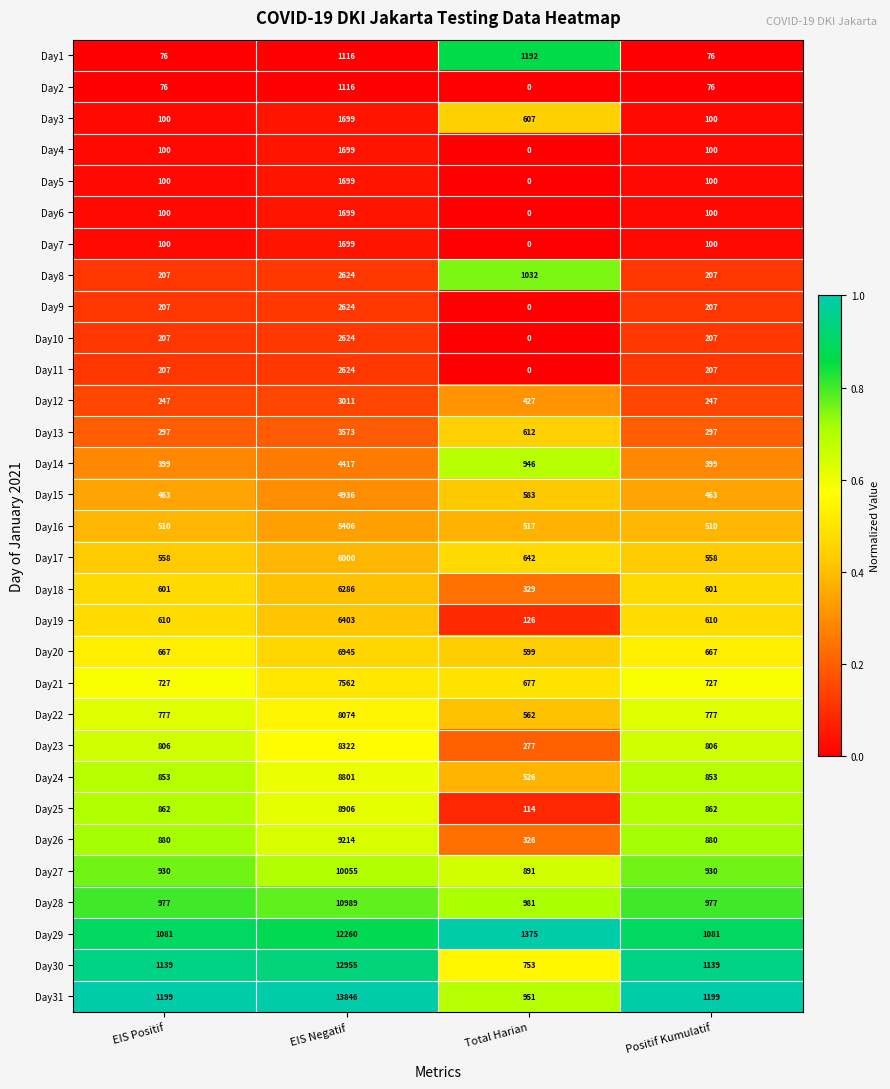

What is the total value across all series at EIS Positif?

16063